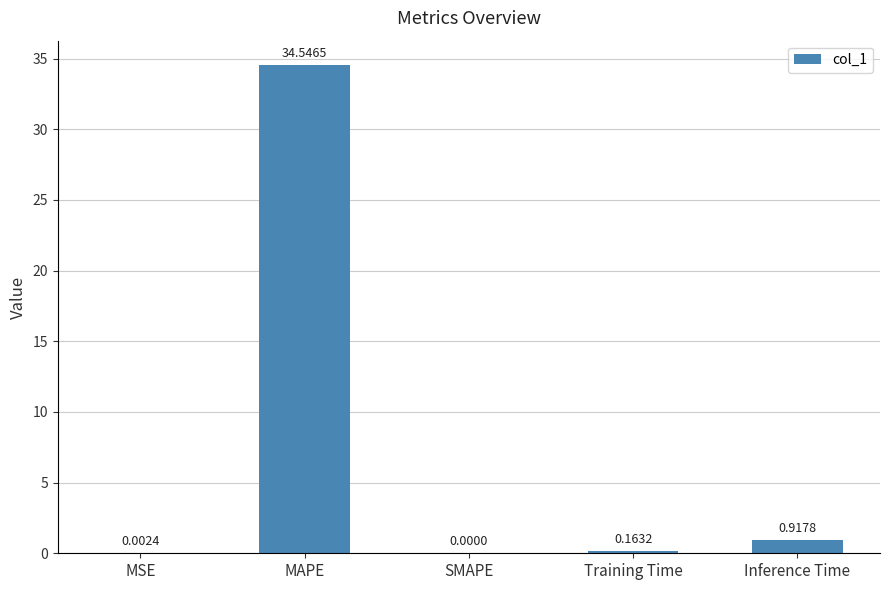

What is the sum of all values?

35.6